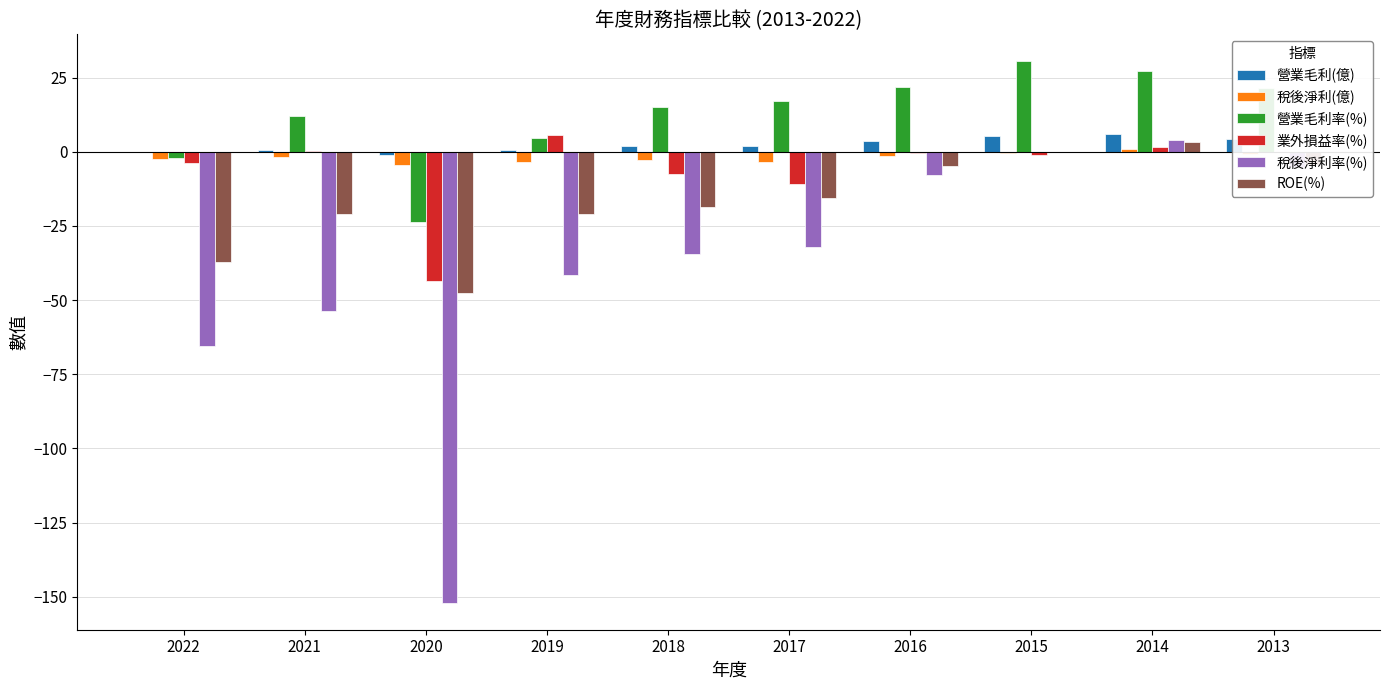

What is the highest value of the 營業毛利率(%) series?

30.5